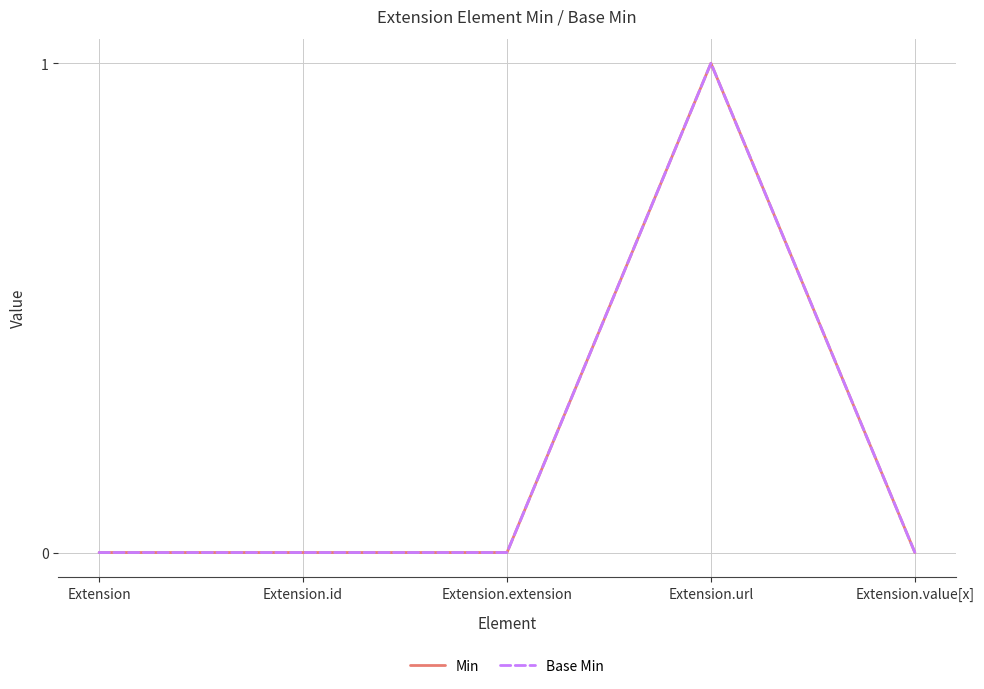

Is this an area chart (filled region under the line)?

No